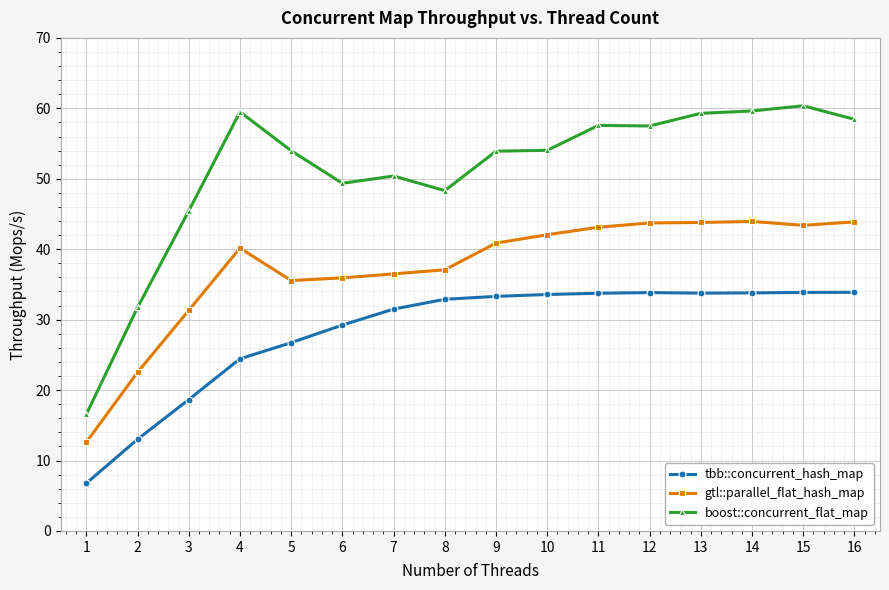

Does the chart have visible grid lines?

Yes